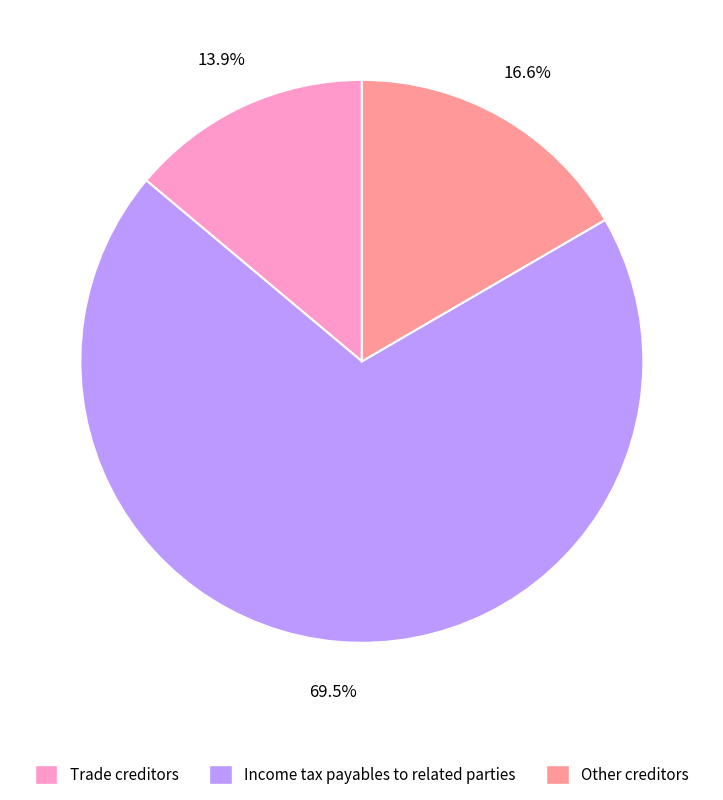

Do Trade creditors and Other creditors together represent more than half of the pie?

No